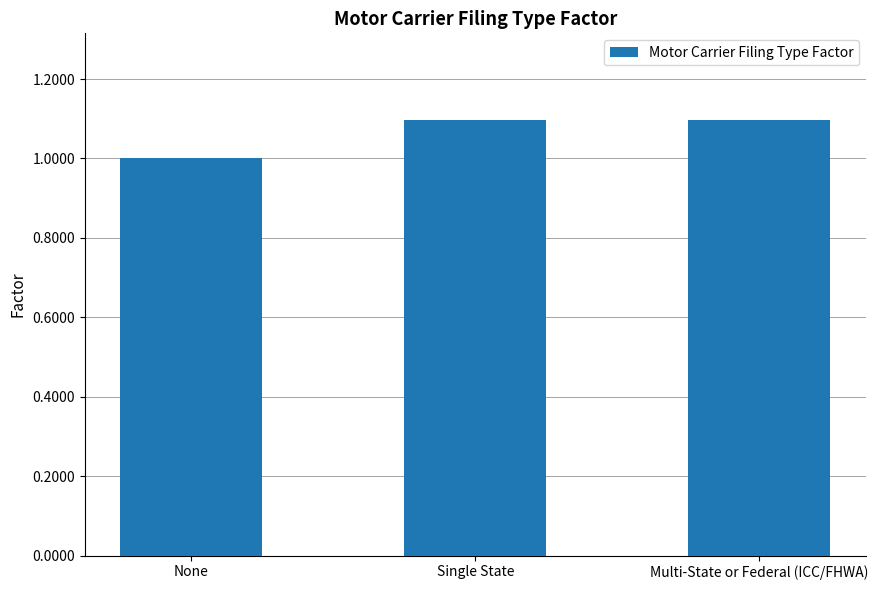

The chart shows a value of 1.7 at None. True or false?

False